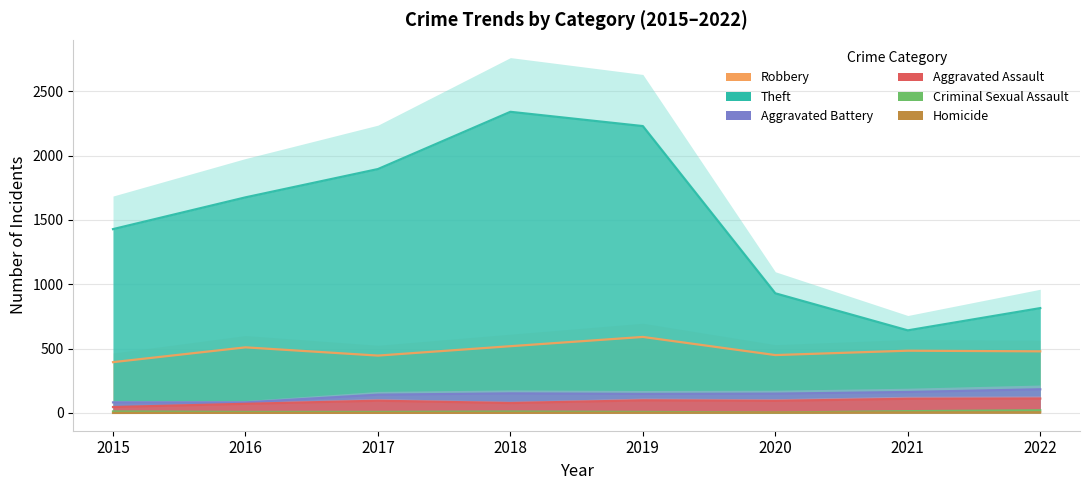

Where is the first local maximum for Robbery?

2016